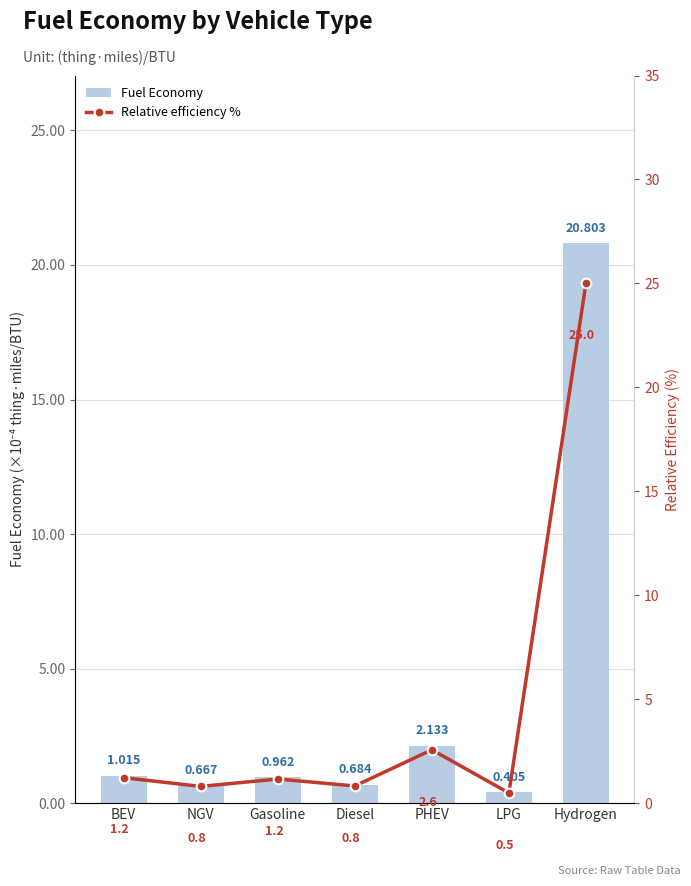

List the series in order of their peak value, highest first.

Relative efficiency %, Fuel Economy